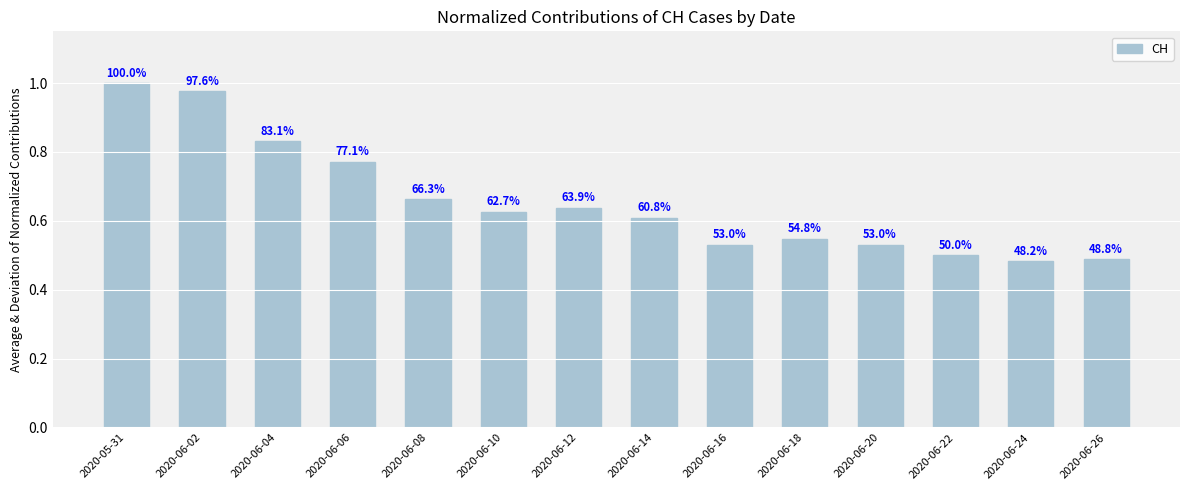

How many bars are there in total?

14